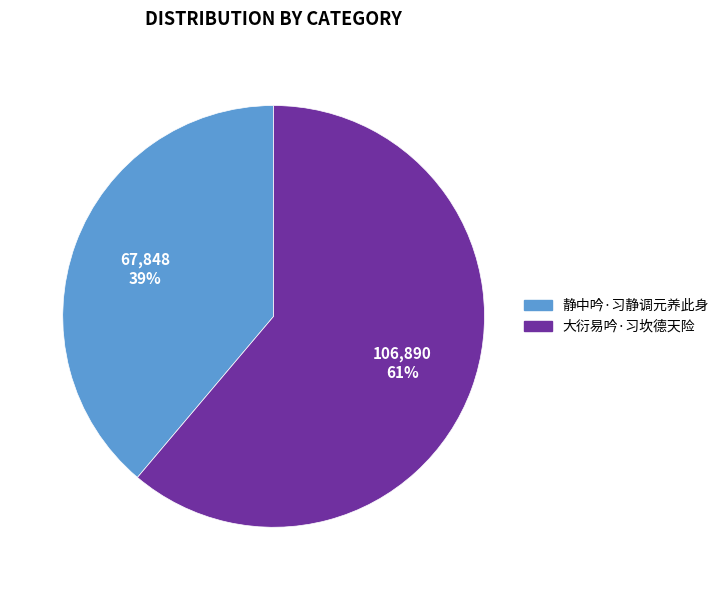

Combined, do 大衍易吟·习坎德天险 and 静中吟·习静调元养此身 account for over 50%?

Yes